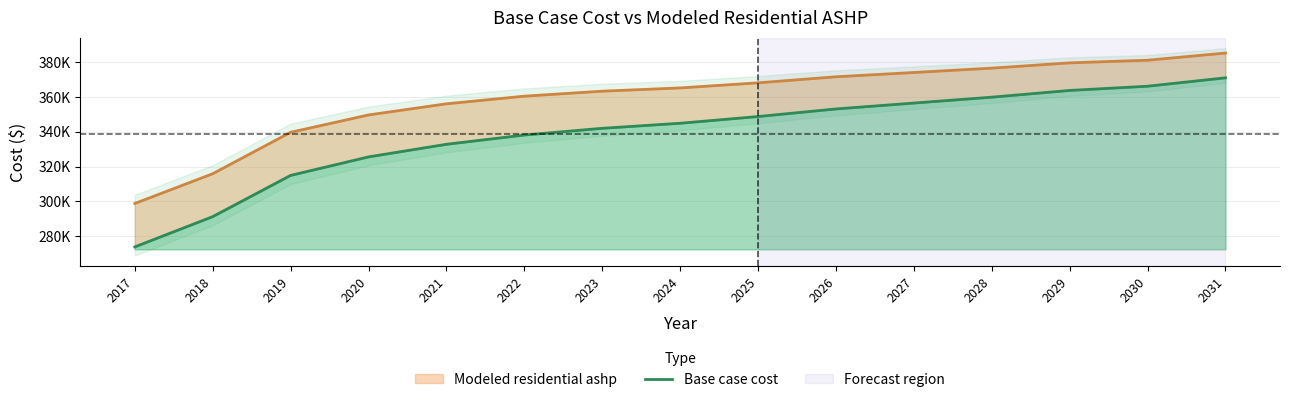

At which category does the chart reach its peak across all series?

2031